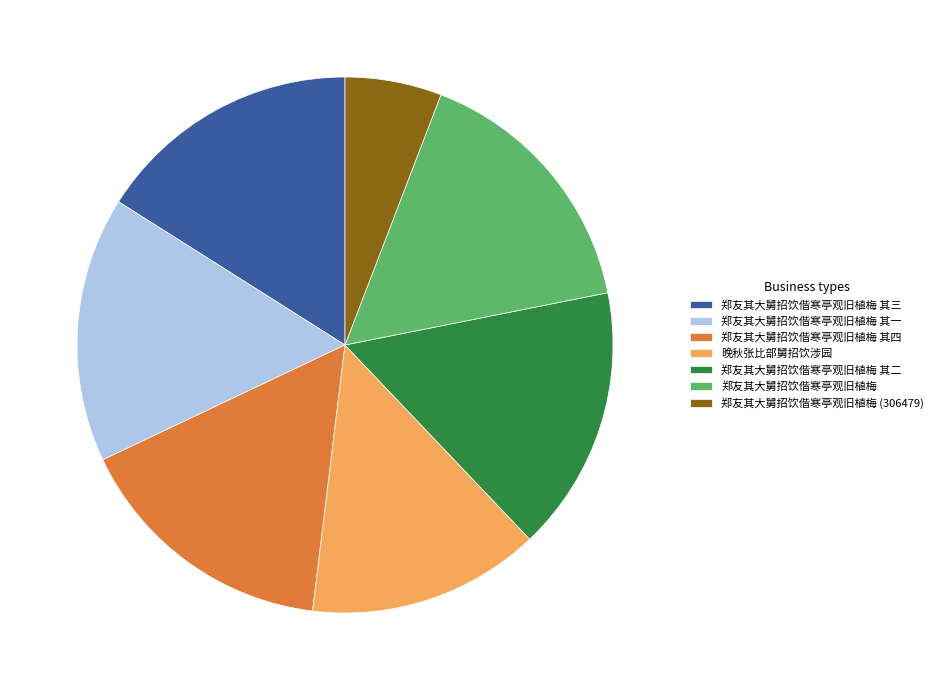

What is the ratio of the value at 郑友其大舅招饮偕寒亭观旧植梅 (306479) to the value at 郑友其大舅招饮偕寒亭观旧植梅?

0.4